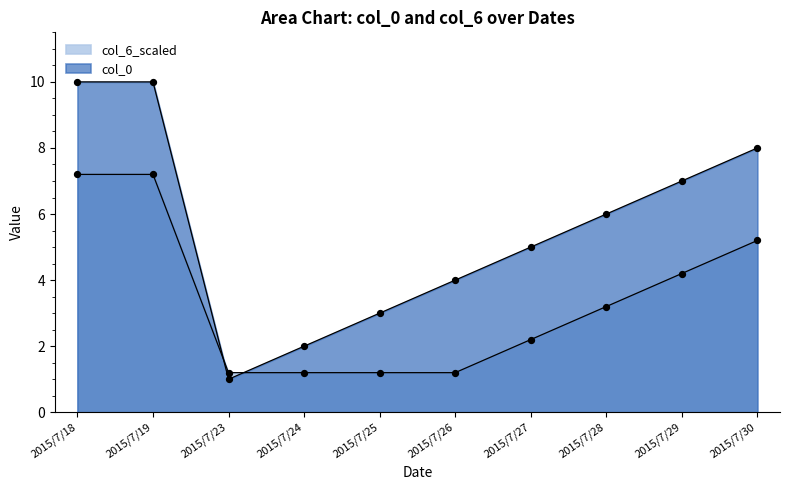

Which series contains the highest Y value?

col_0